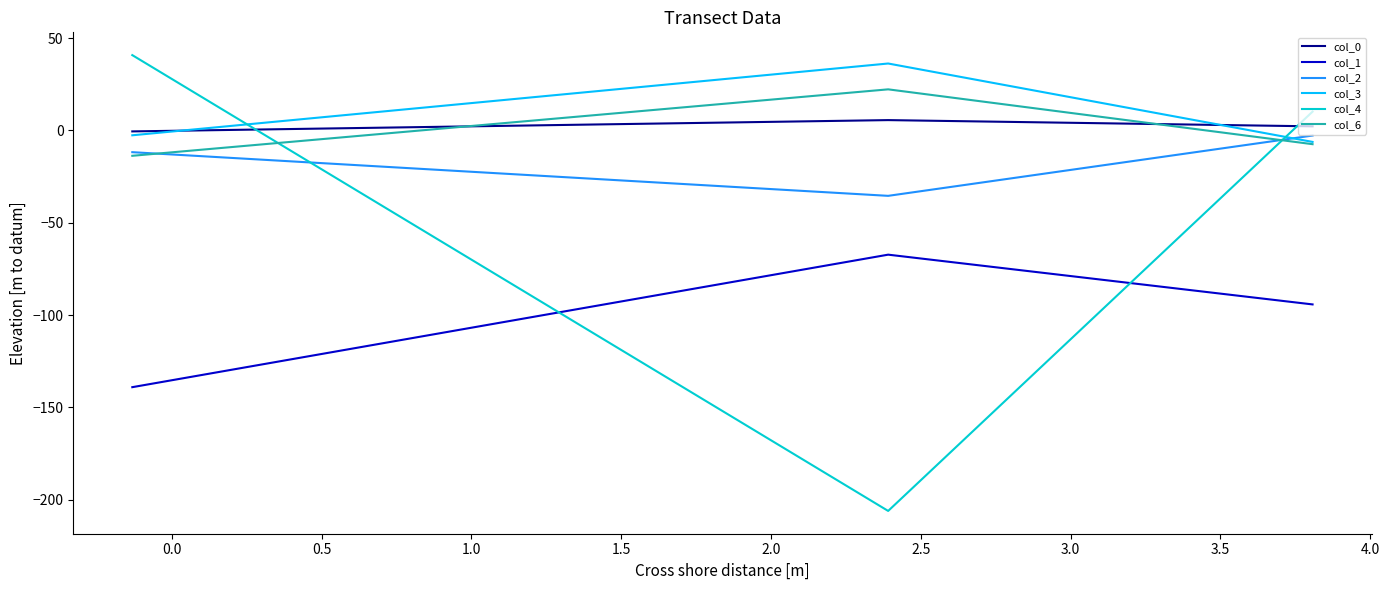

What is the difference between the second highest and minimum values in the col_0 series?

2.7